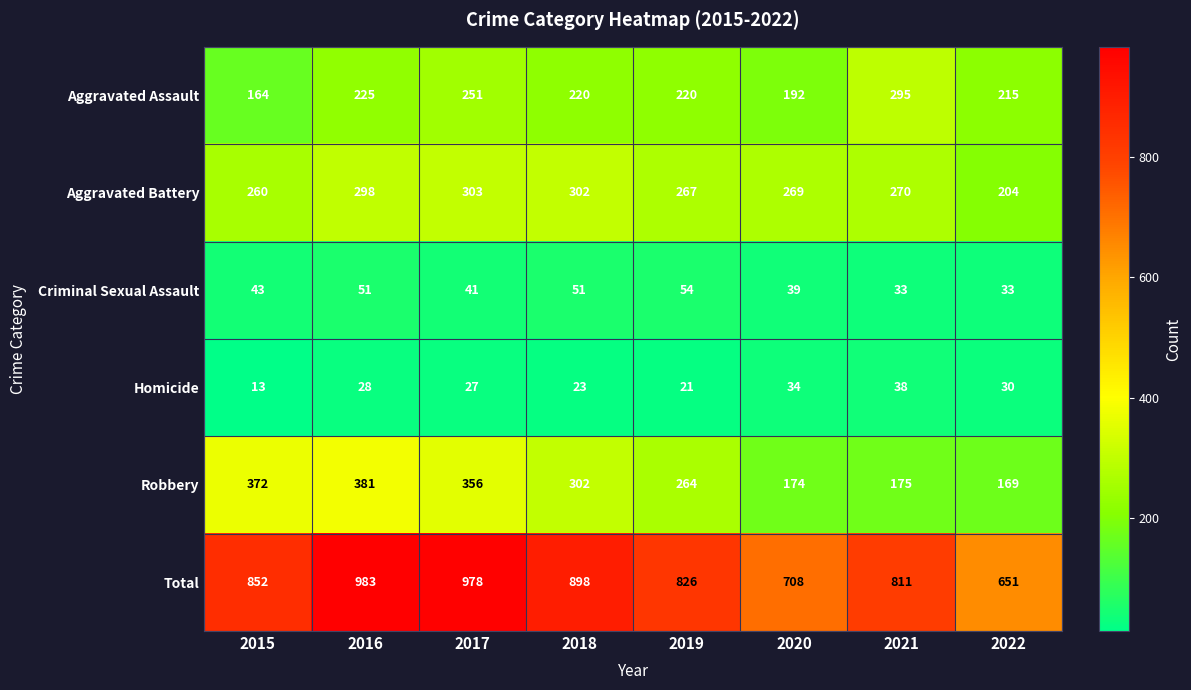

Read the Aggravated Assault value at 2016.

225